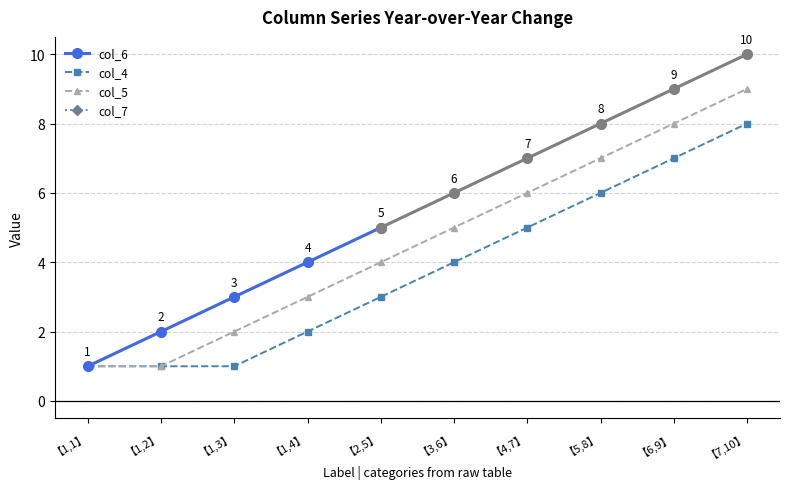

Rank the categories by col_7 value from lowest to highest.

【1,1】, 【1,2】, 【1,3】, 【1,4】, 【2,5】, 【3,6】, 【4,7】, 【5,8】, 【6,9】, 【7,10】